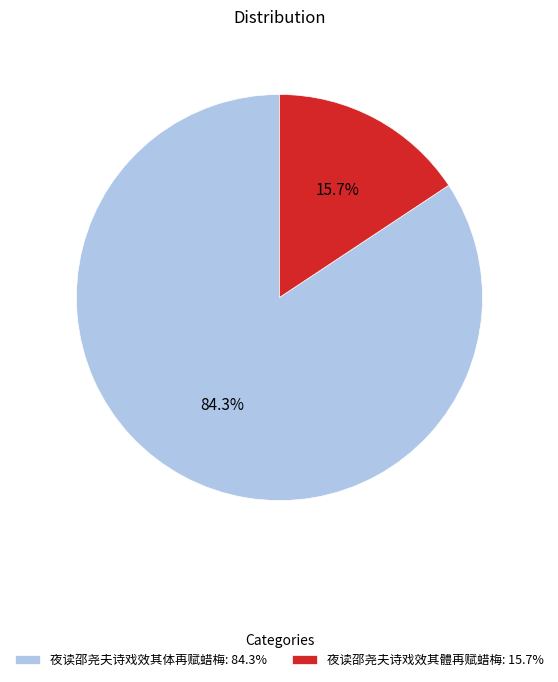

Rank the categories by value from lowest to highest.

夜读邵尧夫诗戏效其體再赋蜡梅, 夜读邵尧夫诗戏效其体再赋蜡梅